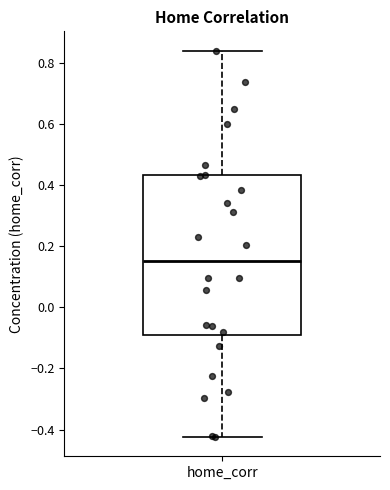

Read this box plot against the y-axis: the position of the median line, the range covered by the box, and the ends of both whiskers. The values are not printed on the chart, so give them approximately, as read against the axis.

median 0.16, box -0.10 to 0.44, whiskers -0.42 to 0.84